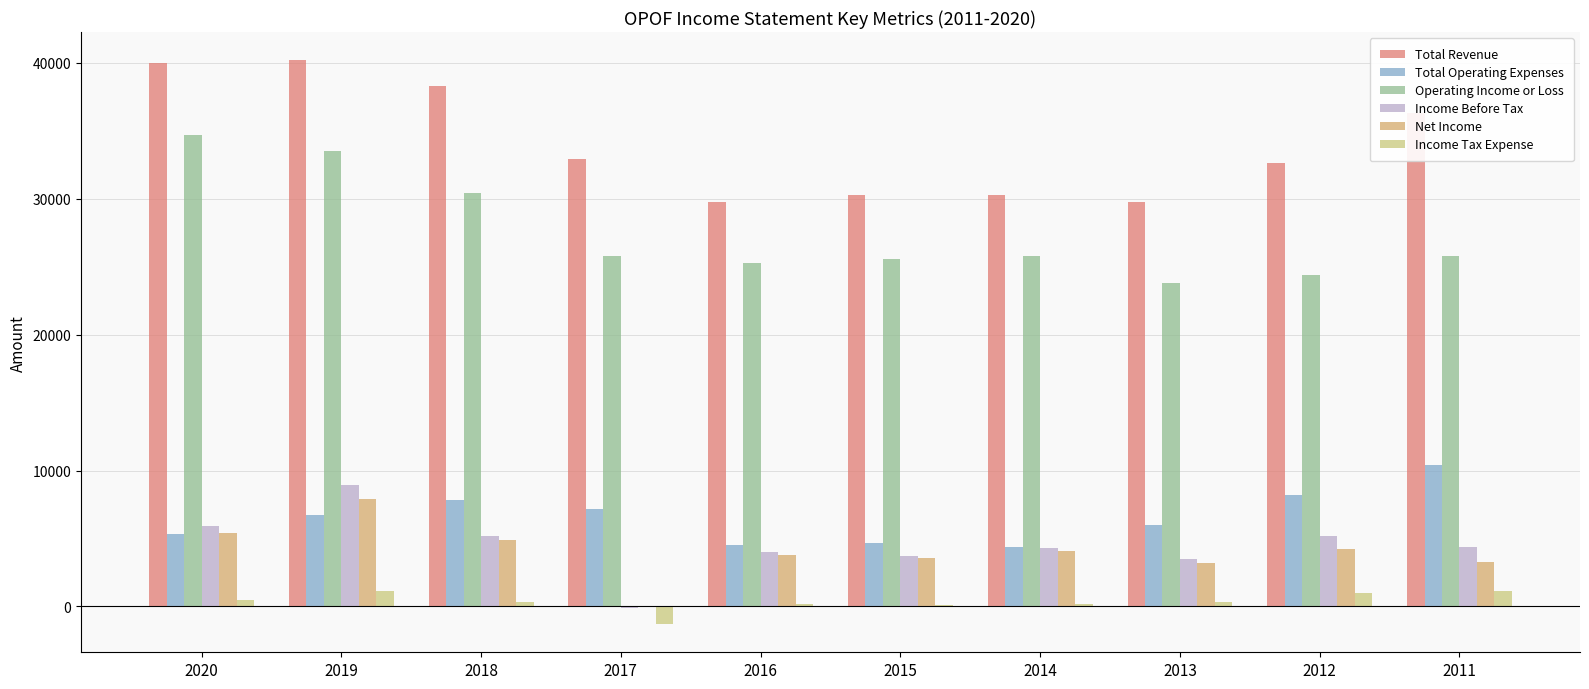

Where does the Total Operating Expenses series first go above 6700?

2018